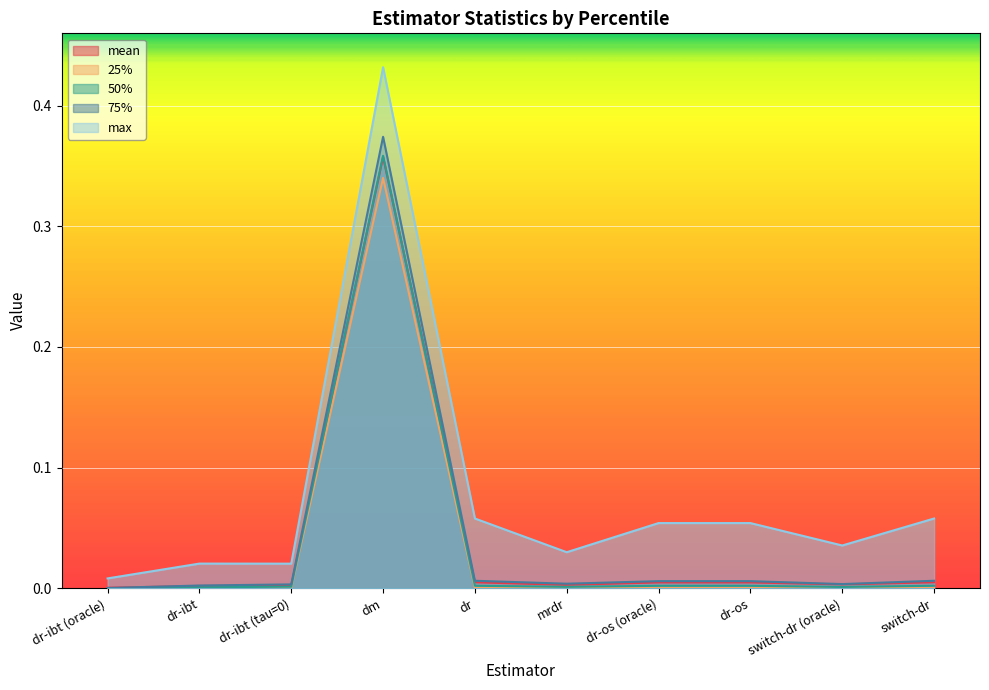

What value does the 25% series have at dm?

0.3